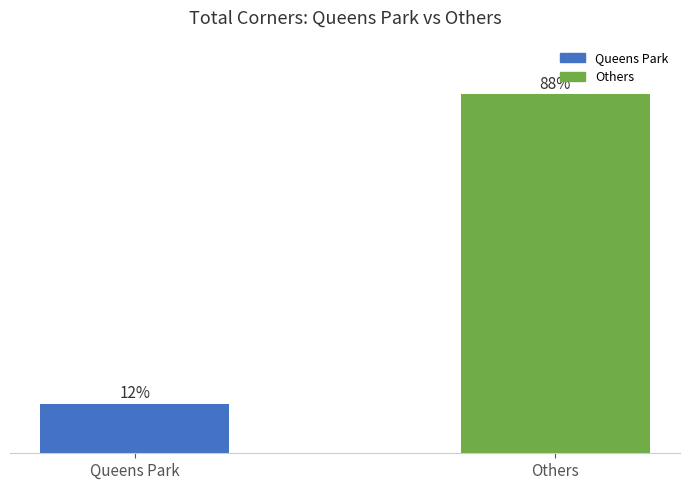

Are the bars horizontal?

No